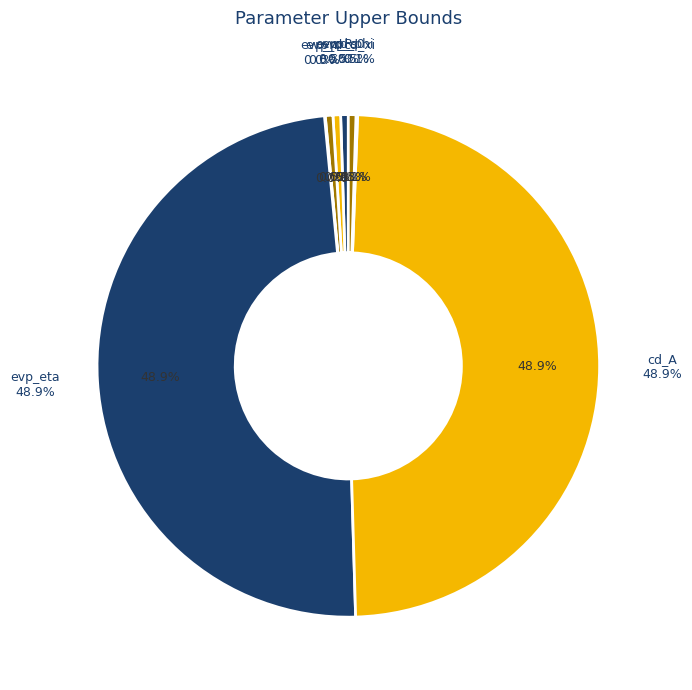

Is the sum of cd_A and cd_xi greater than half?

No